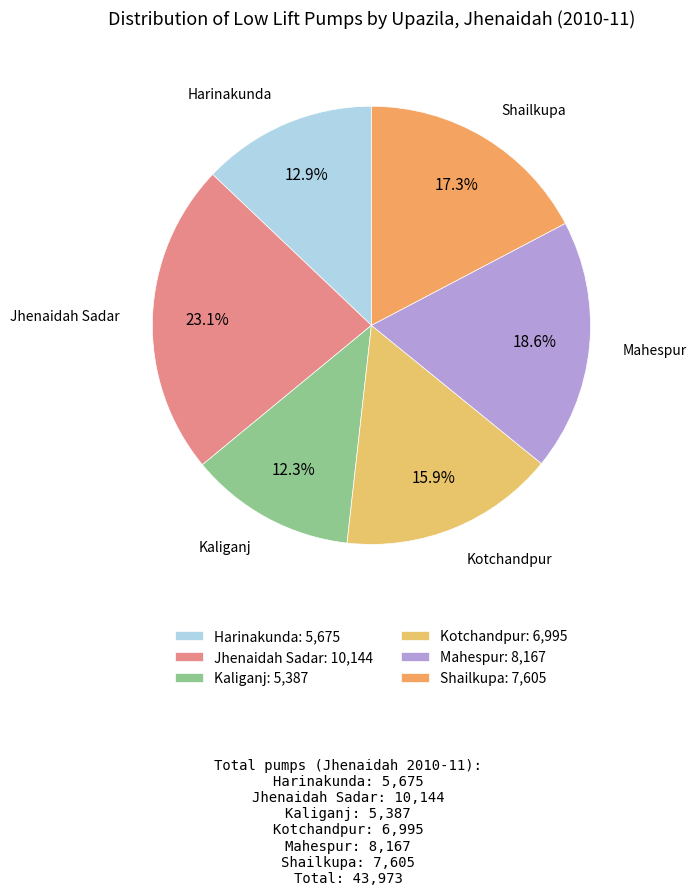

How many segments does this pie chart have?

6